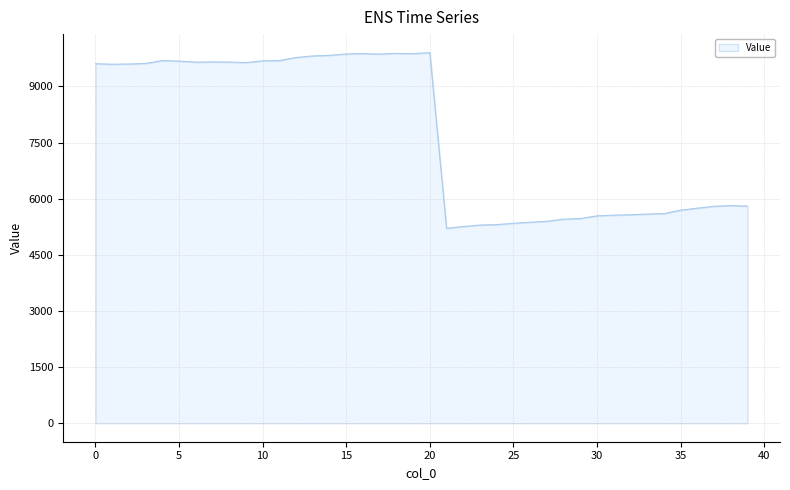

What is the maximum value shown in the chart?

9905